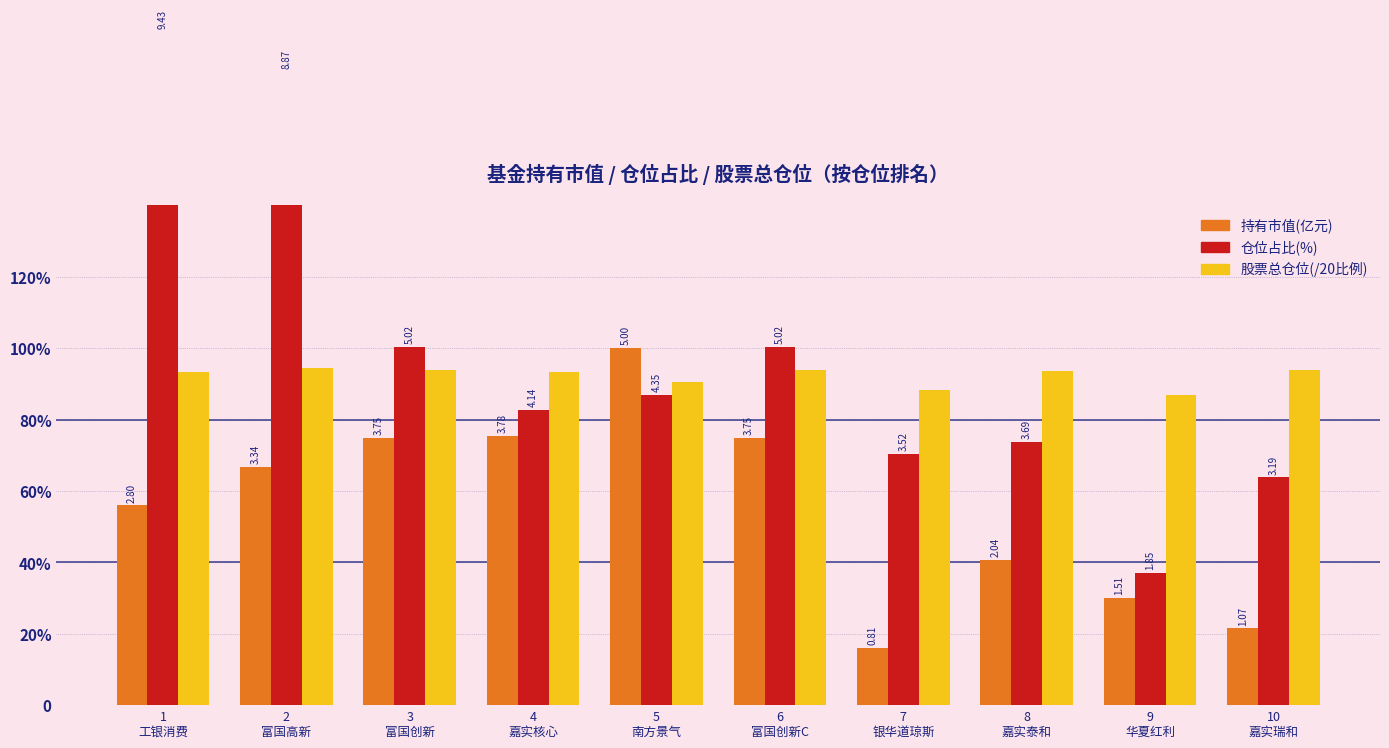

Are the bars grouped side by side (vs. stacked)?

Yes